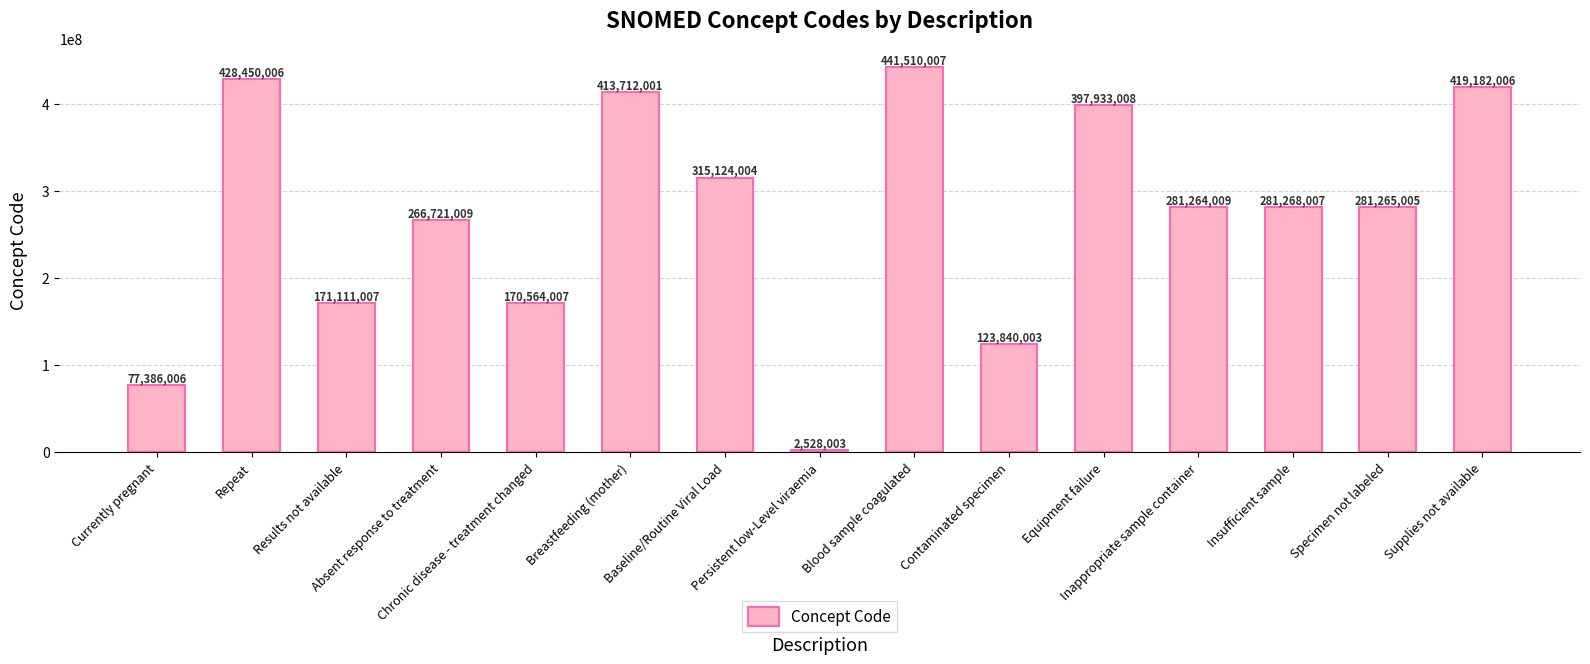

Reading left to right, list all the values displayed in this chart.

Currently pregnant=77386006	Repeat=428450006	Results not available=171111007	Absent response to treatment=266721009	Chronic disease - treatment changed=170564007	Breastfeeding (mother)=413712001	Baseline/Routine Viral Load=315124004	Persistent low-Level viraemia=2528003	Blood sample coagulated=441510007	Contaminated specimen=123840003	Equipment failure=397933008	Inappropriate sample container=281264009	Insufficient sample=281268007	Specimen not labeled=281265005	Supplies not available=419182006